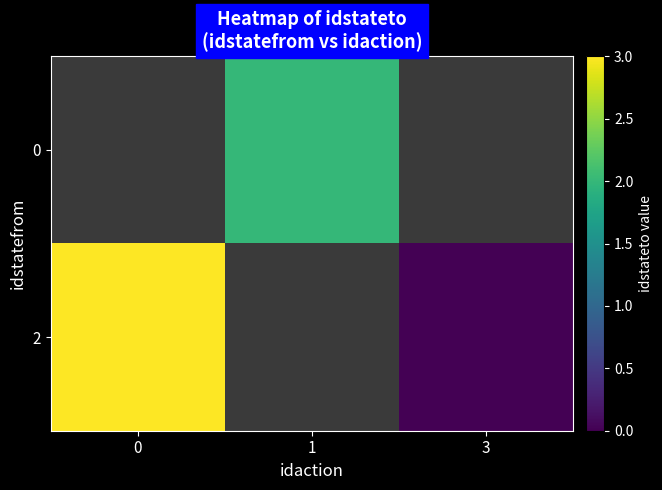

What is the difference between the maximum and minimum values in the 2 series?

3.0